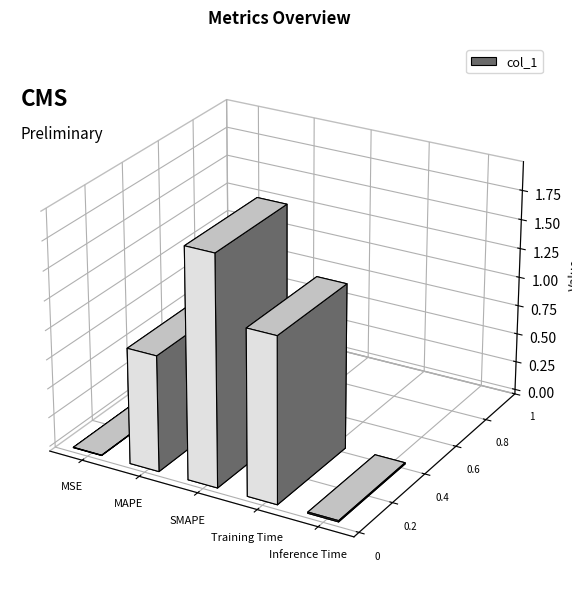

Read the value at MAPE.

1.0